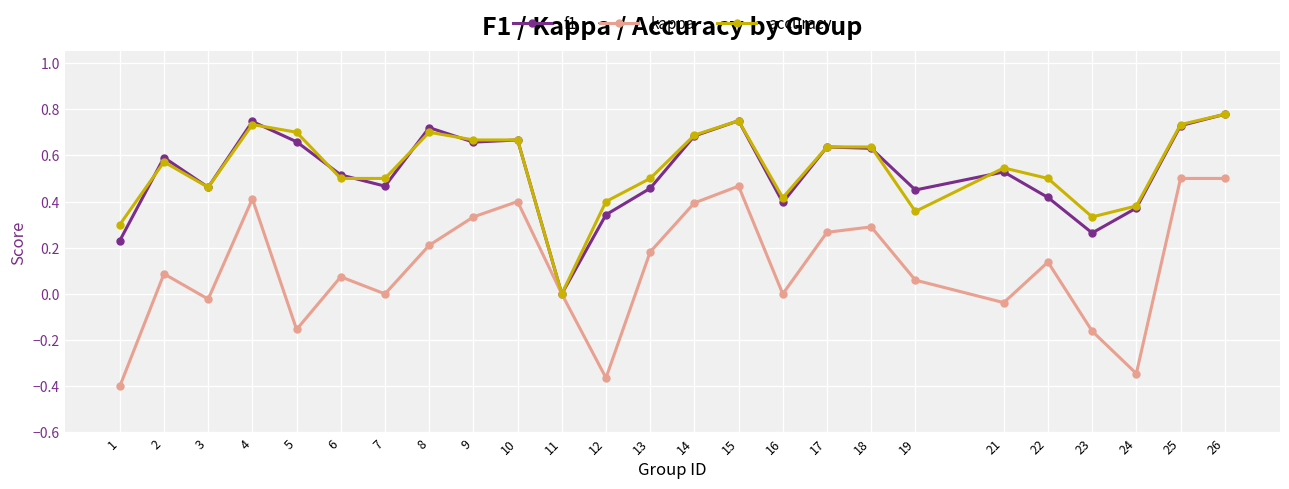

How many interior local valleys does the kappa series have?

7